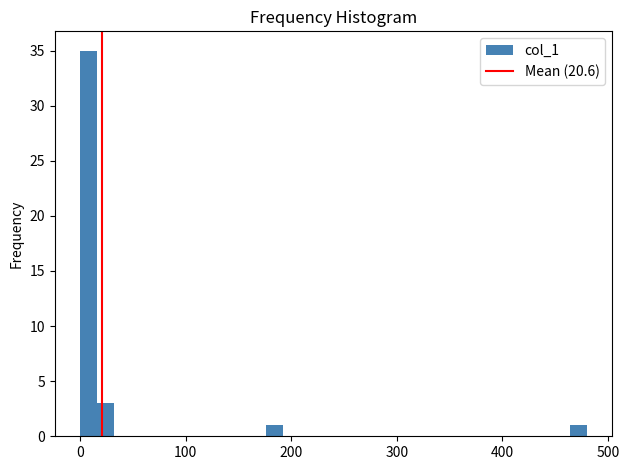

Around what value on the x-axis is the tallest bar? Give the approximate position of its centre, as read against the axis.

10